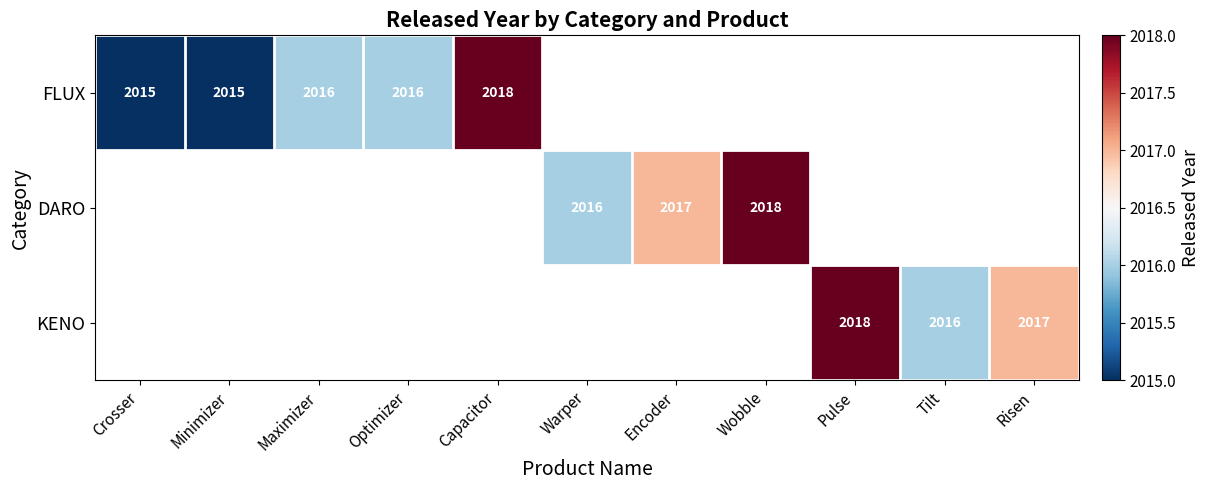

The value of KENO at Pulse is 2018. True or false?

True